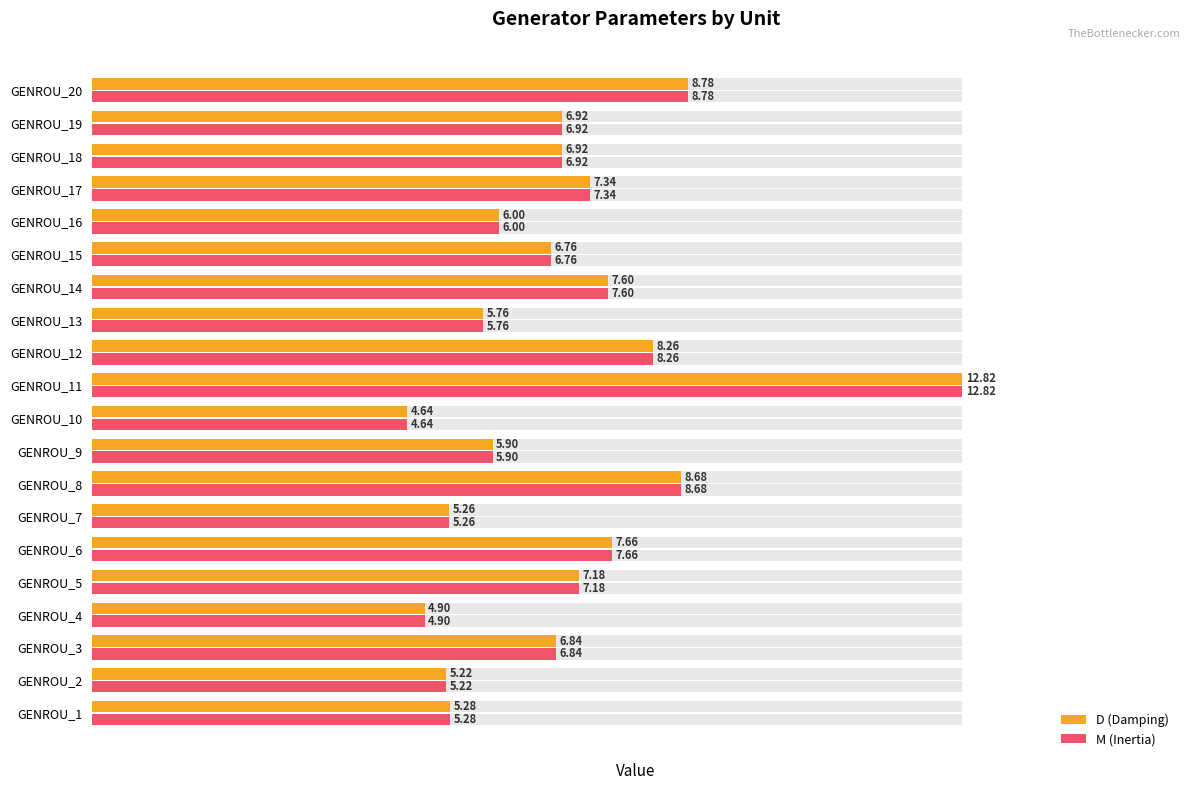

What is the lowest value of the D (Damping) series?

4.6